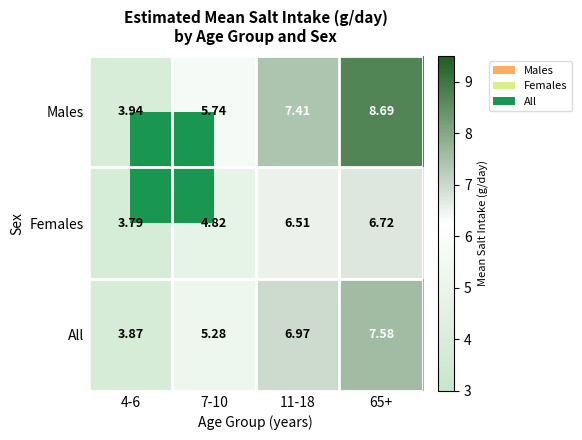

Rank the series by their average value, from highest to lowest.

Males, All, Females